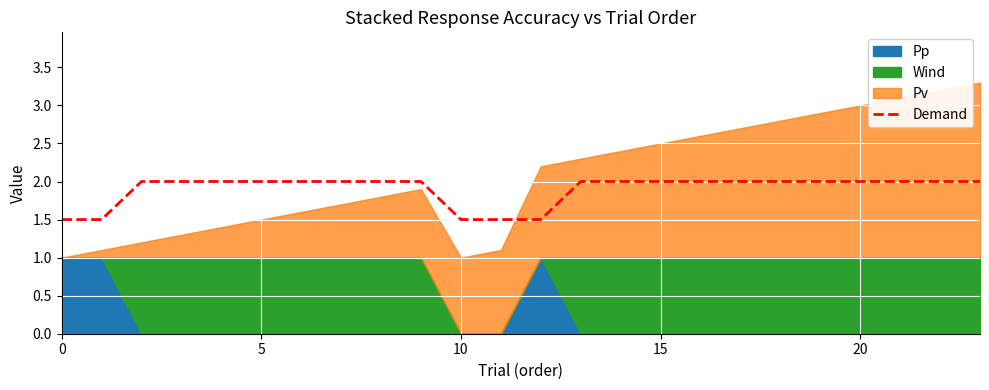

Count the values in the range 2 to 3.

19